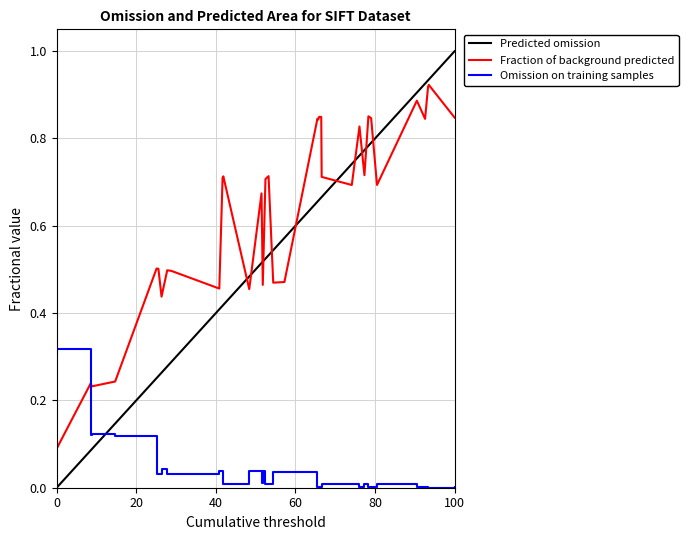

True or false: Omission on training samples and Fraction of background predicted intersect in this chart.

True